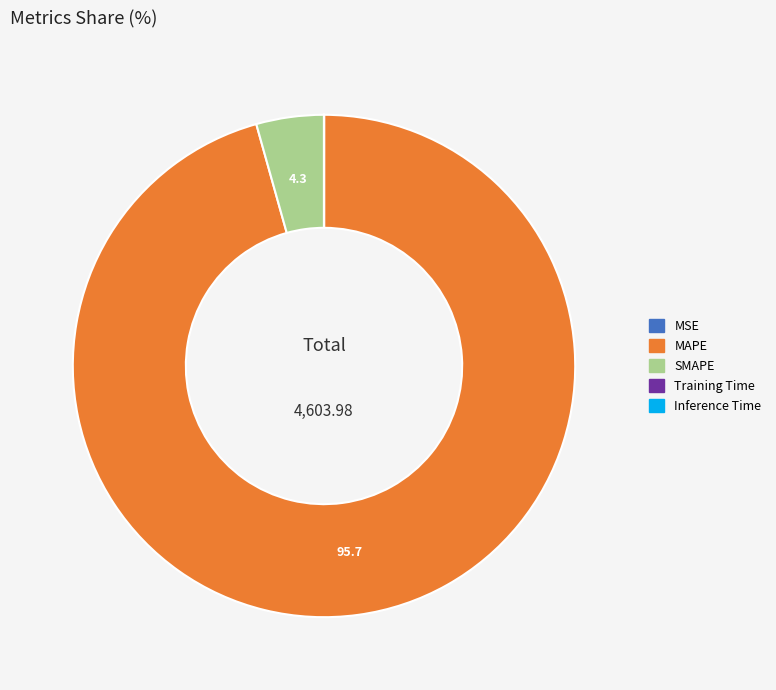

What is the majority slice?

MAPE